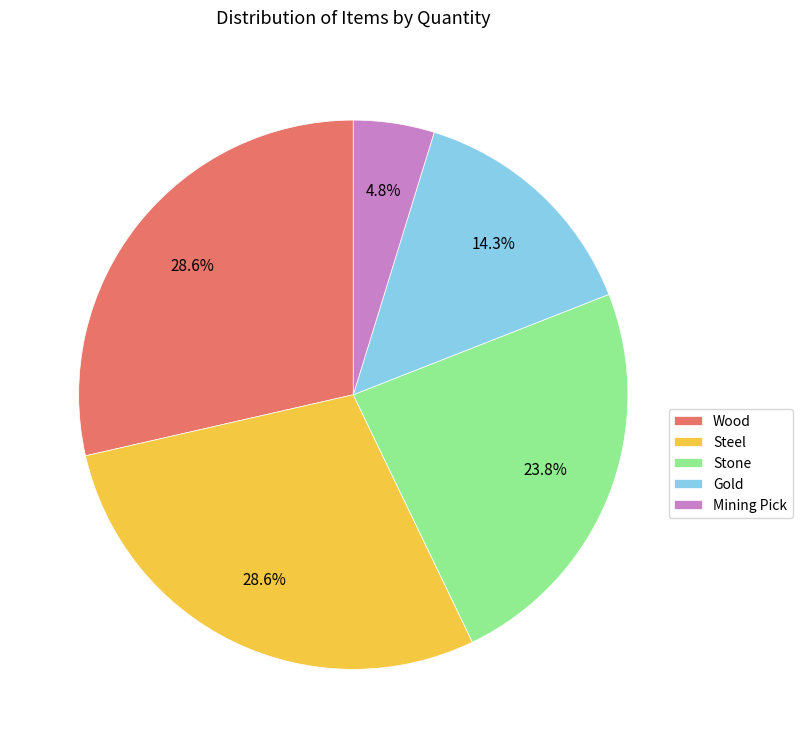

The Steel slice represents 40% of the pie. True or false?

False